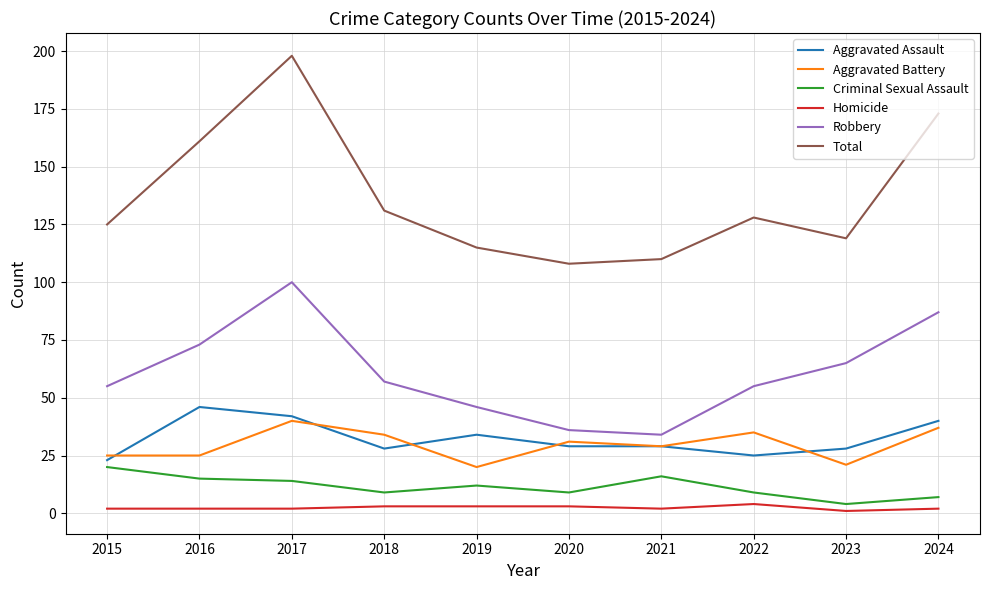

What is the lowest value of the Aggravated Assault series?

23